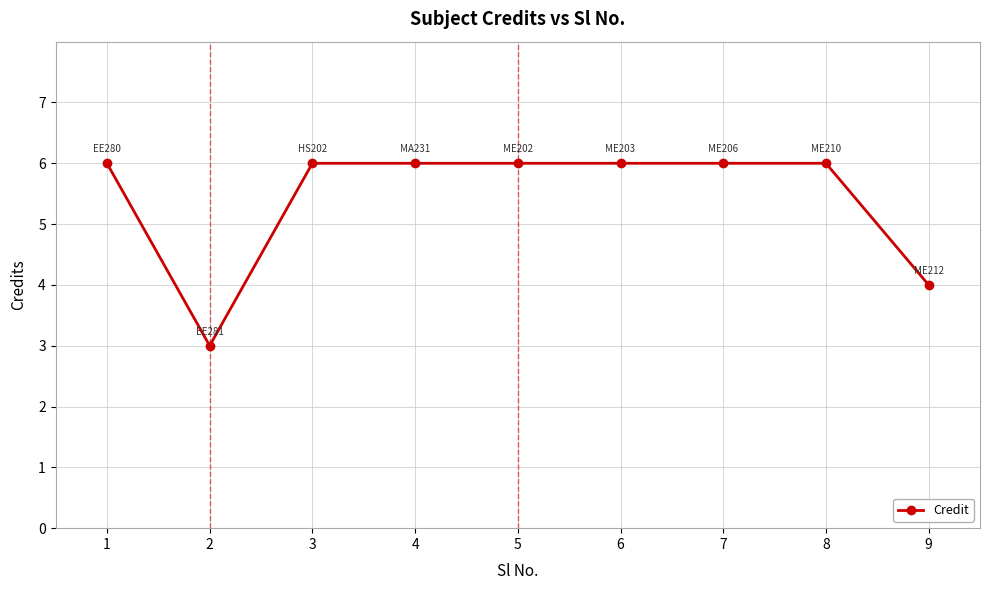

What is the sum of all values?

49